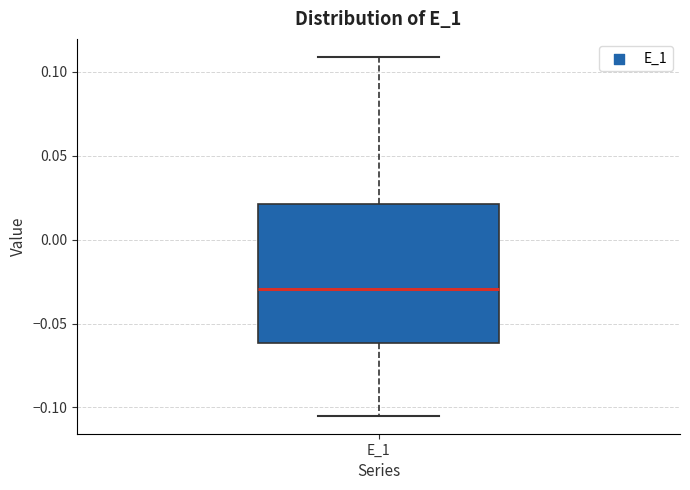

Read this box plot against the y-axis: the position of the median line, the range covered by the box, and the ends of both whiskers. The values are not printed on the chart, so give them approximately, as read against the axis.

median -0.030, box -0.060 to 0.020, whiskers -0.105 to 0.110